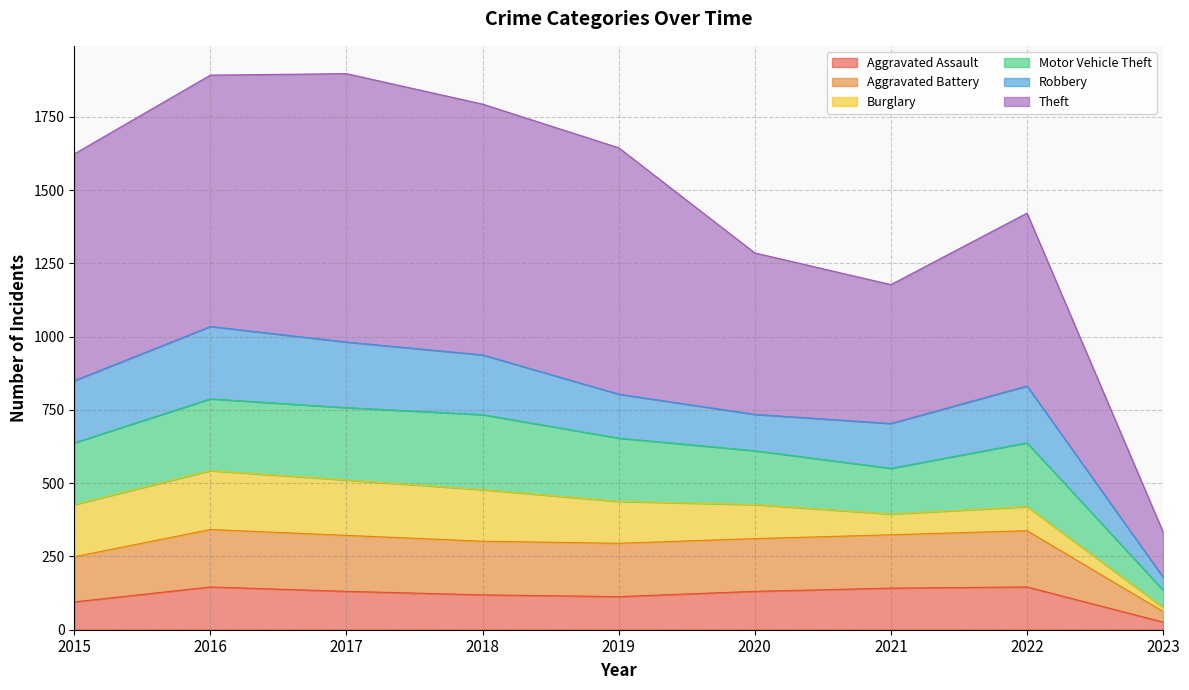

Does the chart have visible grid lines?

Yes